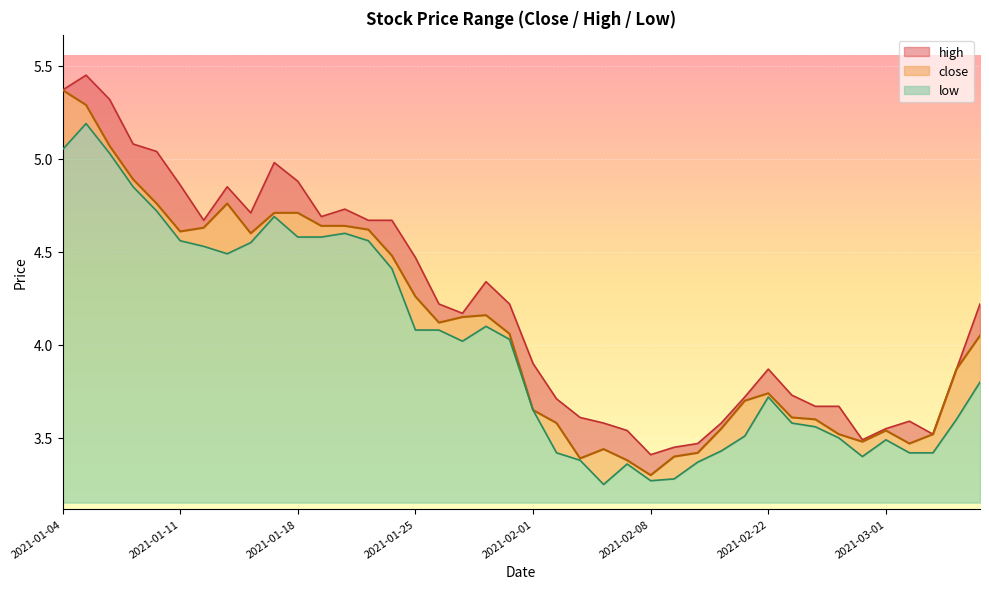

List the series in order of their peak value, lowest first.

low, close, high